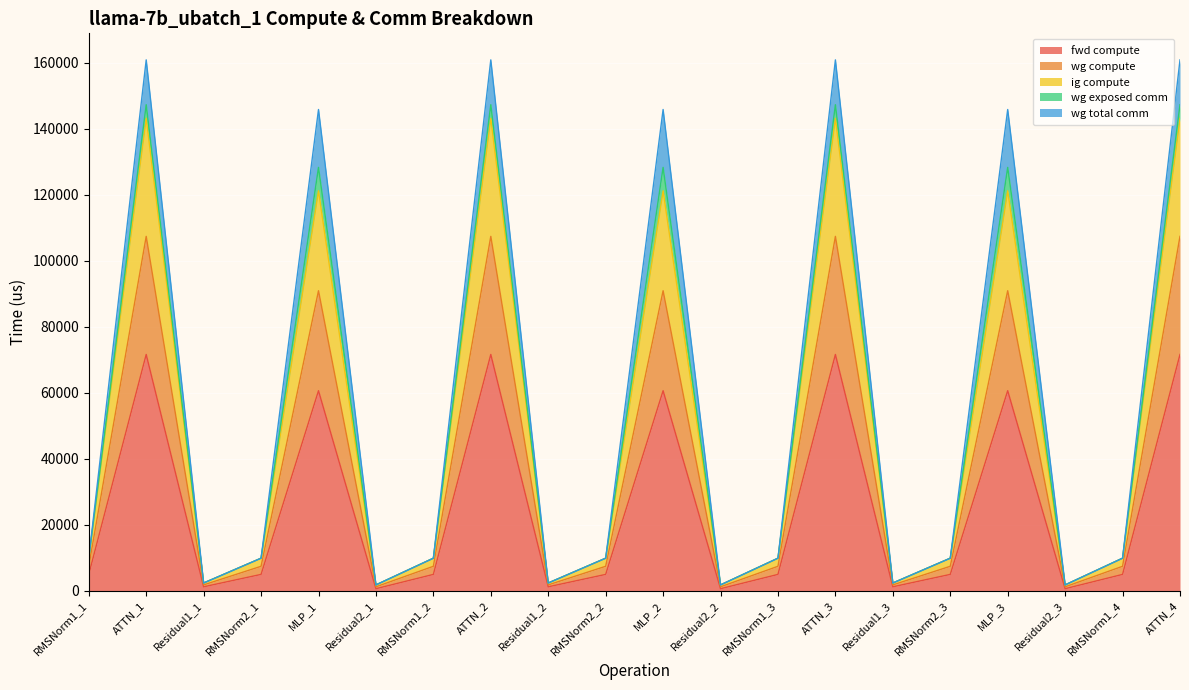

Does the chart display data point markers on the line(s)?

No